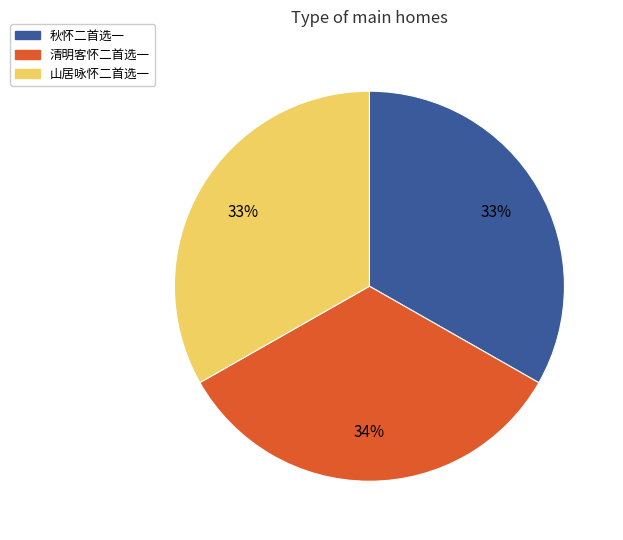

Combined, do 秋怀二首选一 and 清明客怀二首选一 account for over 50%?

Yes